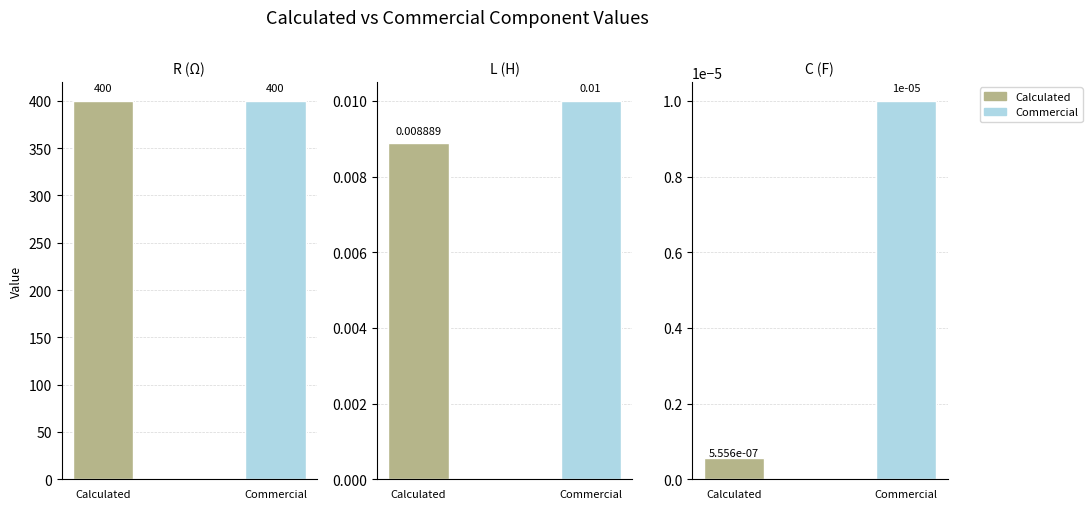

How many series are shown in this chart?

2